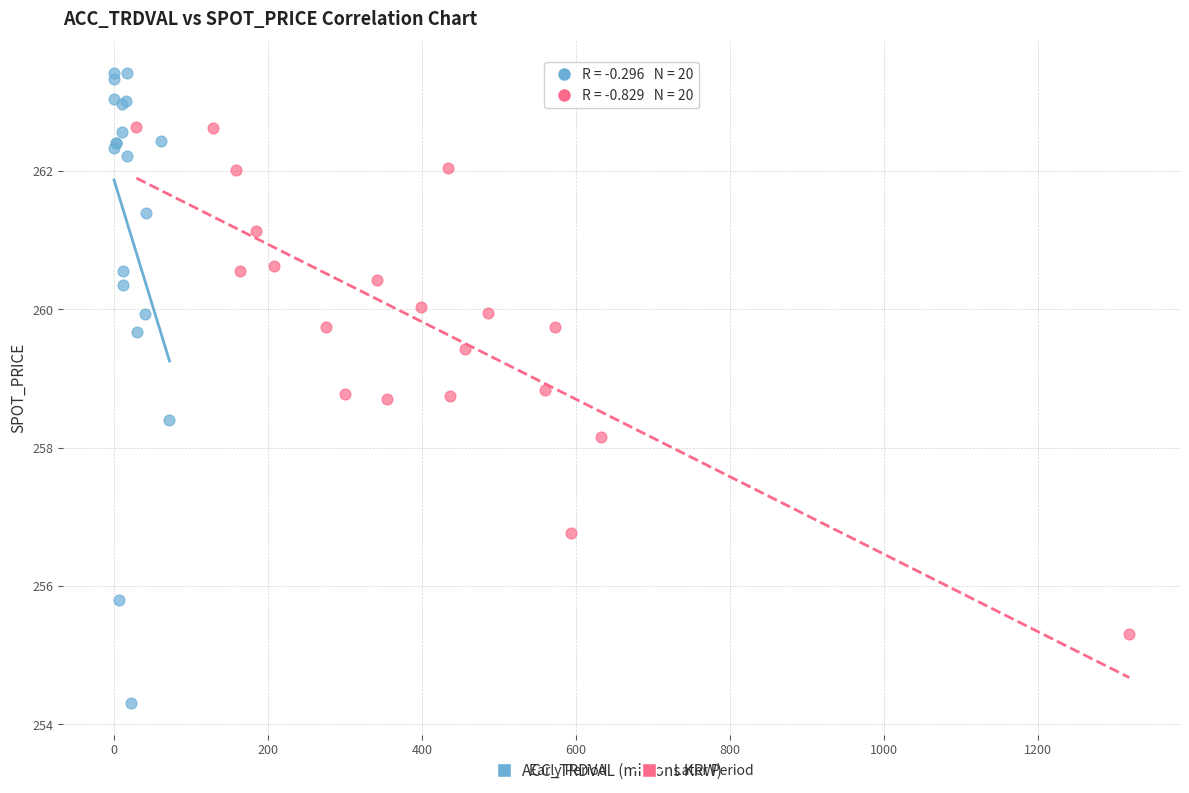

Which series reaches the minimum Y coordinate?

Early Period